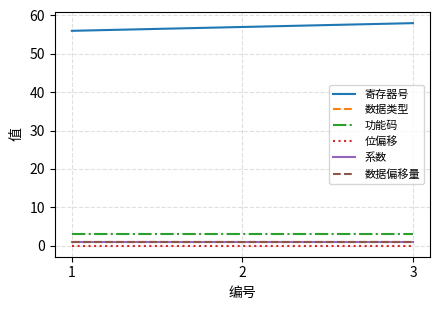

Does the chart have visible grid lines?

Yes